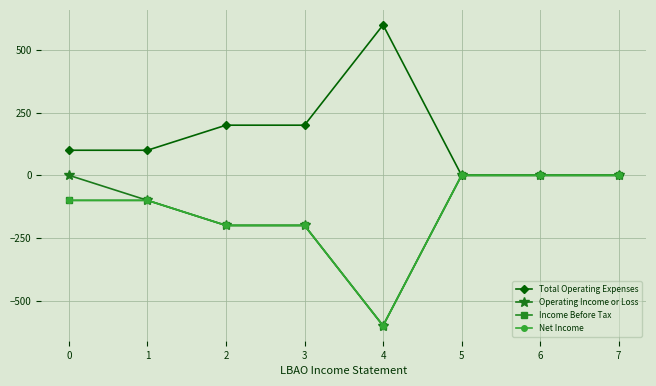

Does the chart have visible grid lines?

Yes